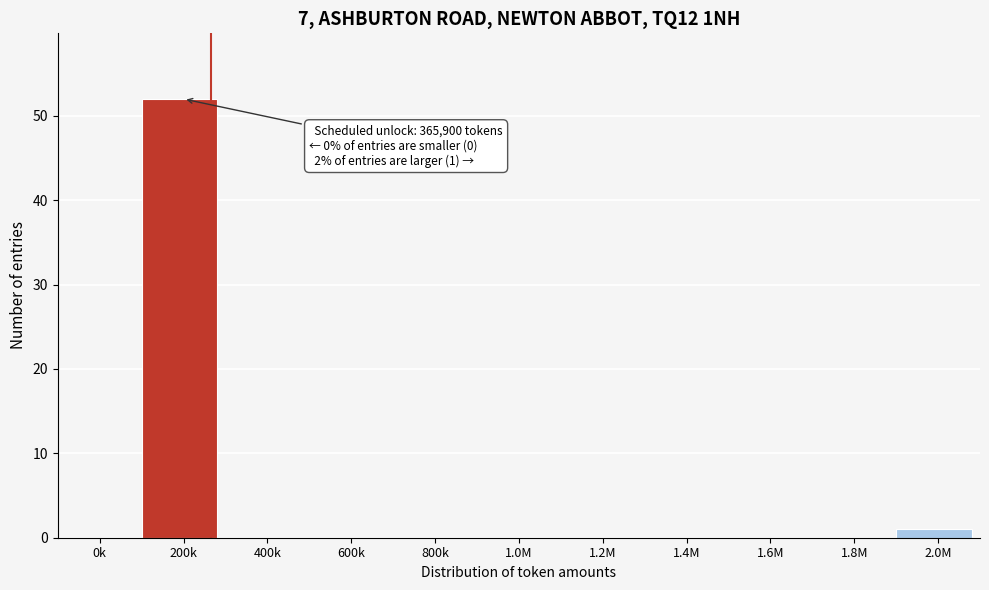

Reading left to right, extract all data points from this chart.

0k=0	200k=52	400k=0	600k=0	800k=0	1.0M=0	1.2M=0	1.4M=0	1.6M=0	1.8M=0	2.0M=1